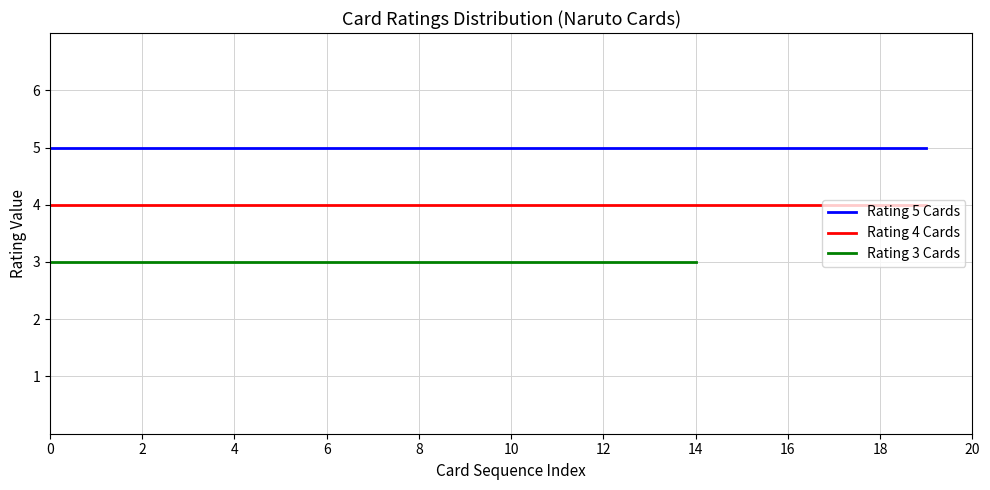

How many lines are shown in the chart?

3